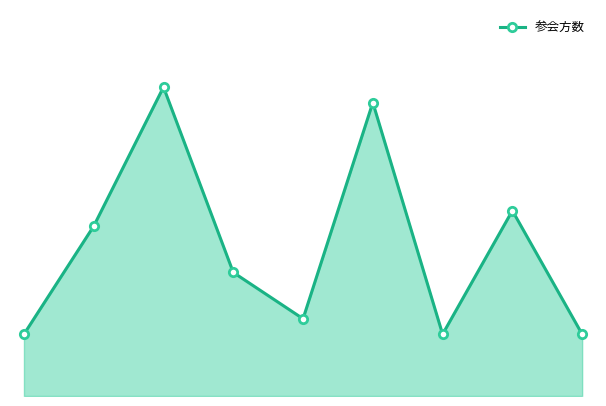

Is this an area chart (filled region under the line)?

Yes